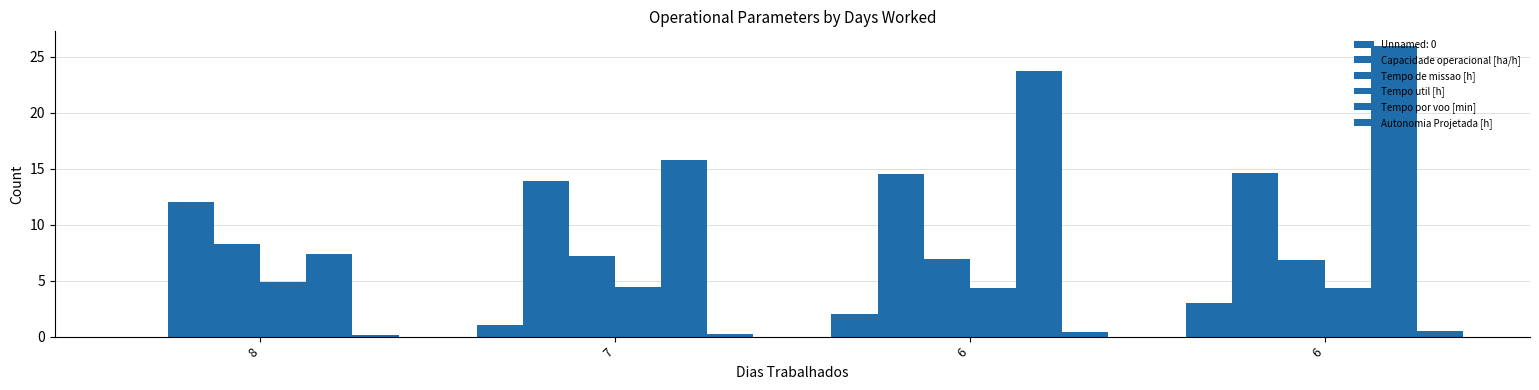

How many values in the Tempo por voo [min] series exceed 23?

2